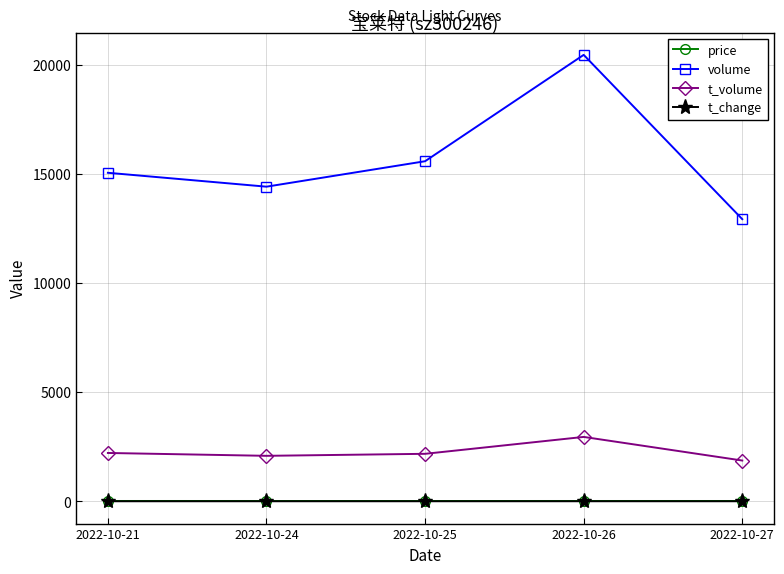

True or false: volume has more than 0 interior local peaks.

True